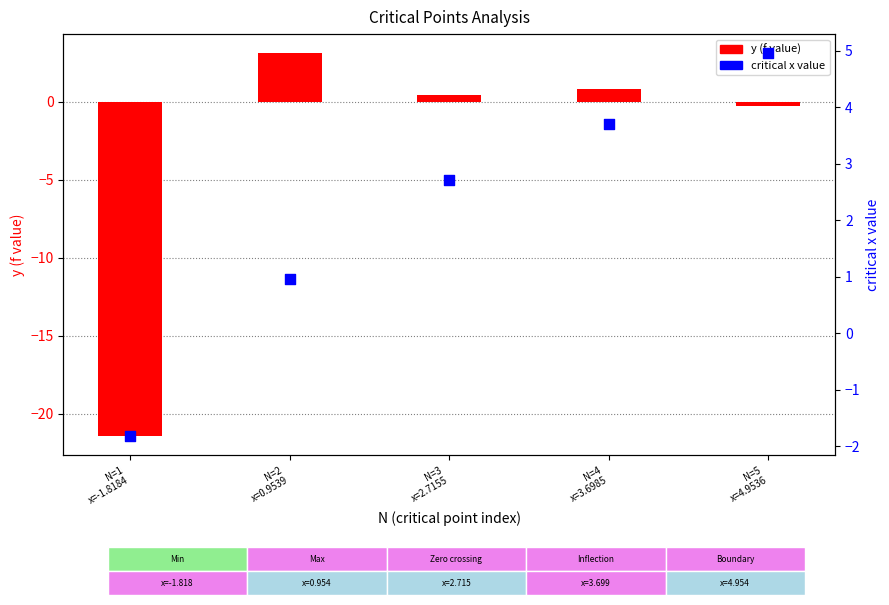

At how many categories does at least one series exceed 0?

4